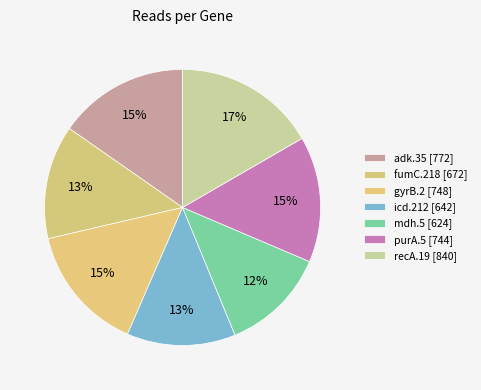

To the nearest percent, what is the combined percentage of icd.212 and gyrB.2?

28%